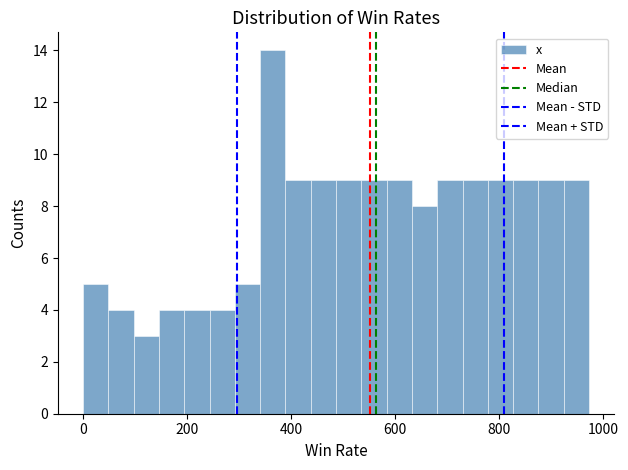

Around what value on the x-axis is the tallest bar? Give the approximate position of its centre, as read against the axis.

360